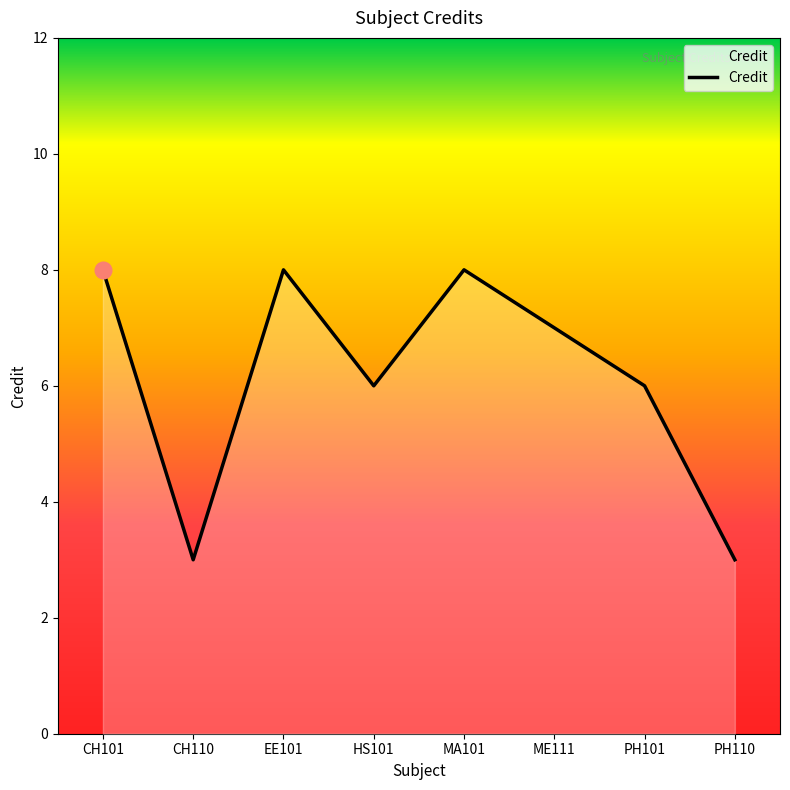

Approximately how many times larger is the value at PH101 compared to PH110?

2.0